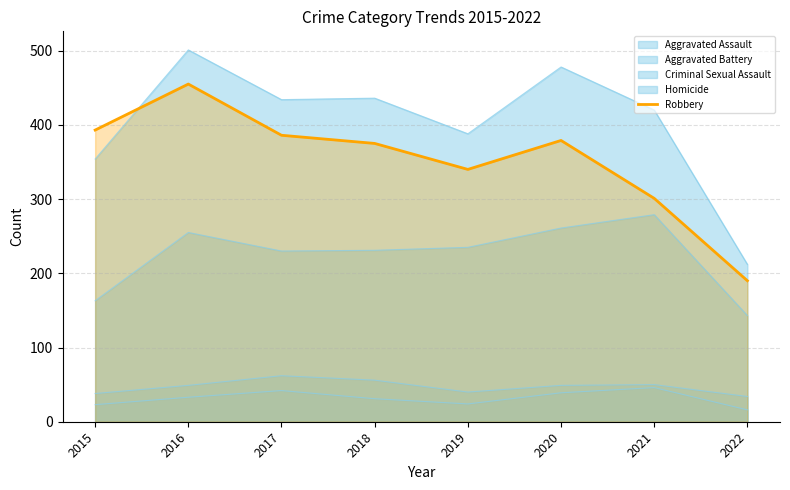

Count the number of categories in the chart.

8